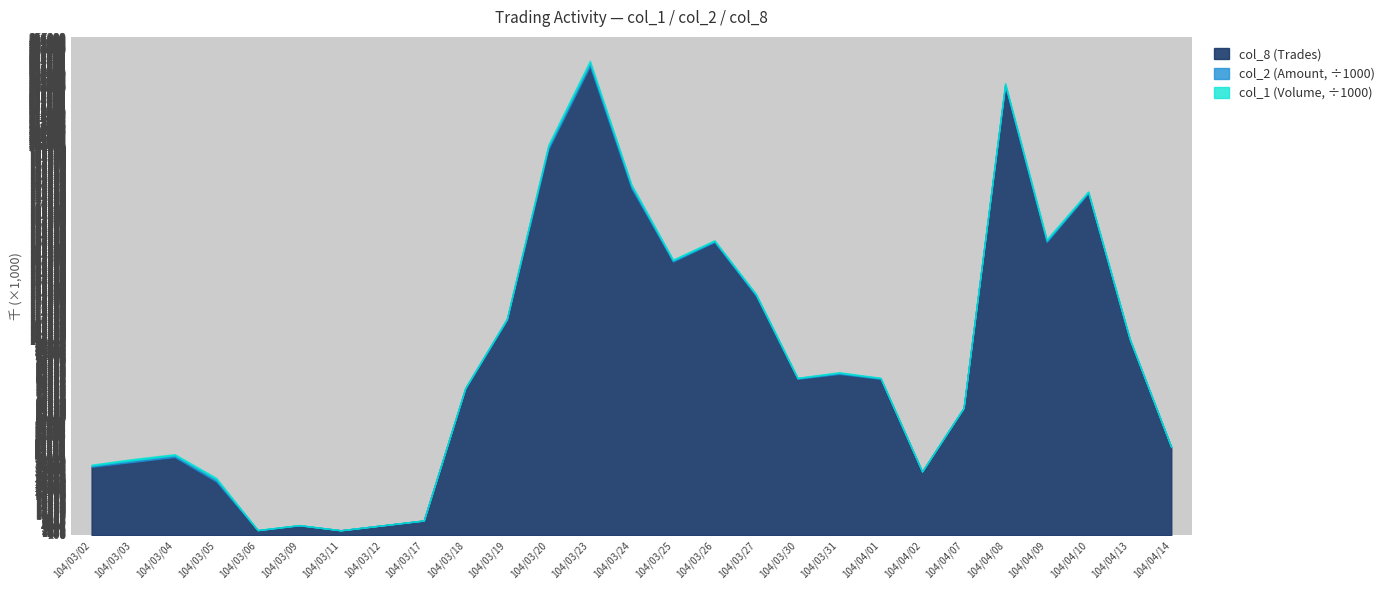

Where is the first local maximum for col_1 (Volume)?

104/03/03